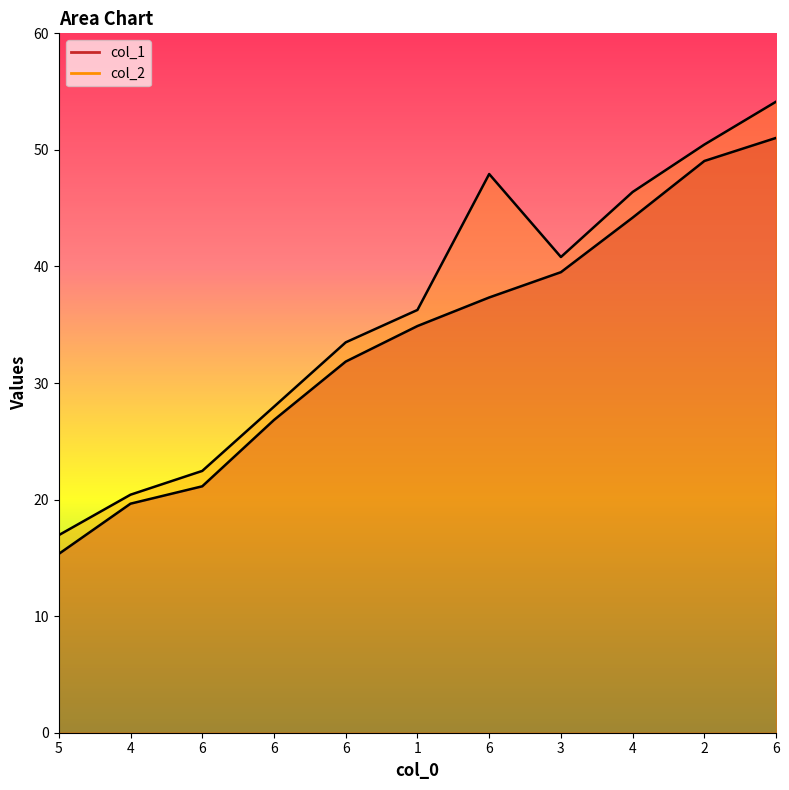

True or false: col_1 and col_2 intersect in this chart.

False